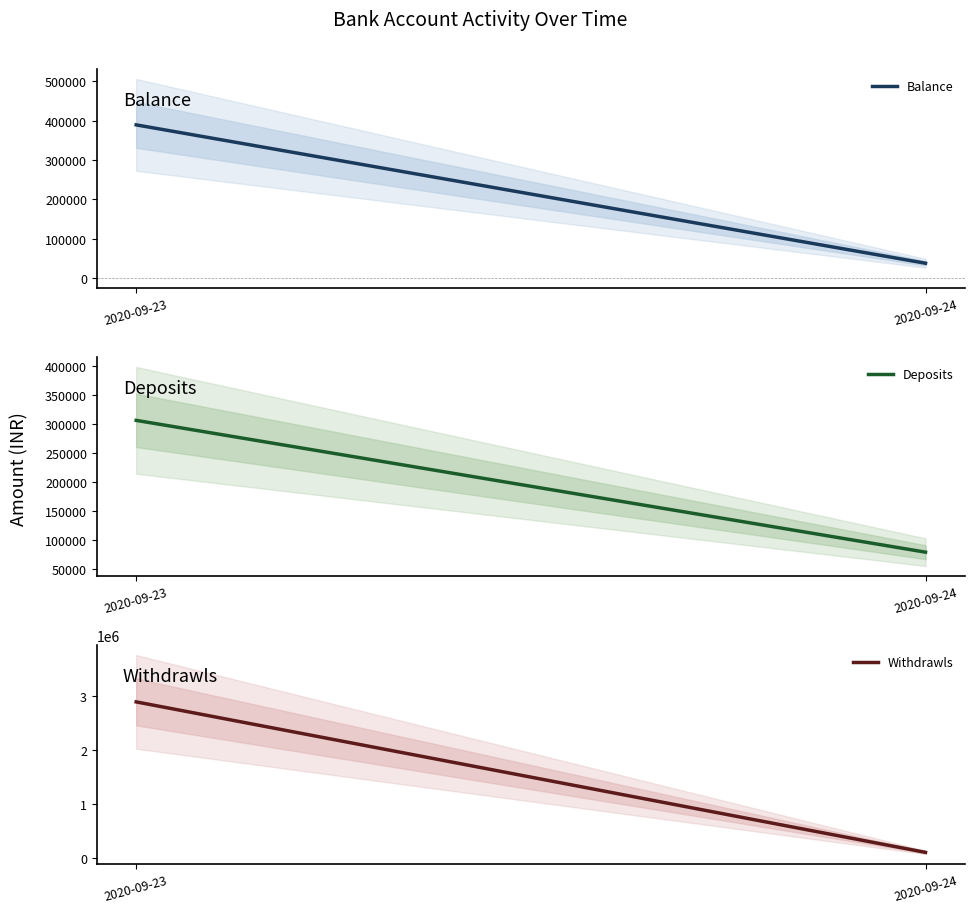

Reading right to left, what are all the values shown in this chart?

Balance: 2020-09-24=37362.6	2020-09-23=389064.0
Deposits: 2020-09-24=79270.5	2020-09-23=306021.4
Withdrawls: 2020-09-24=103356.8	2020-09-23=2885475.5